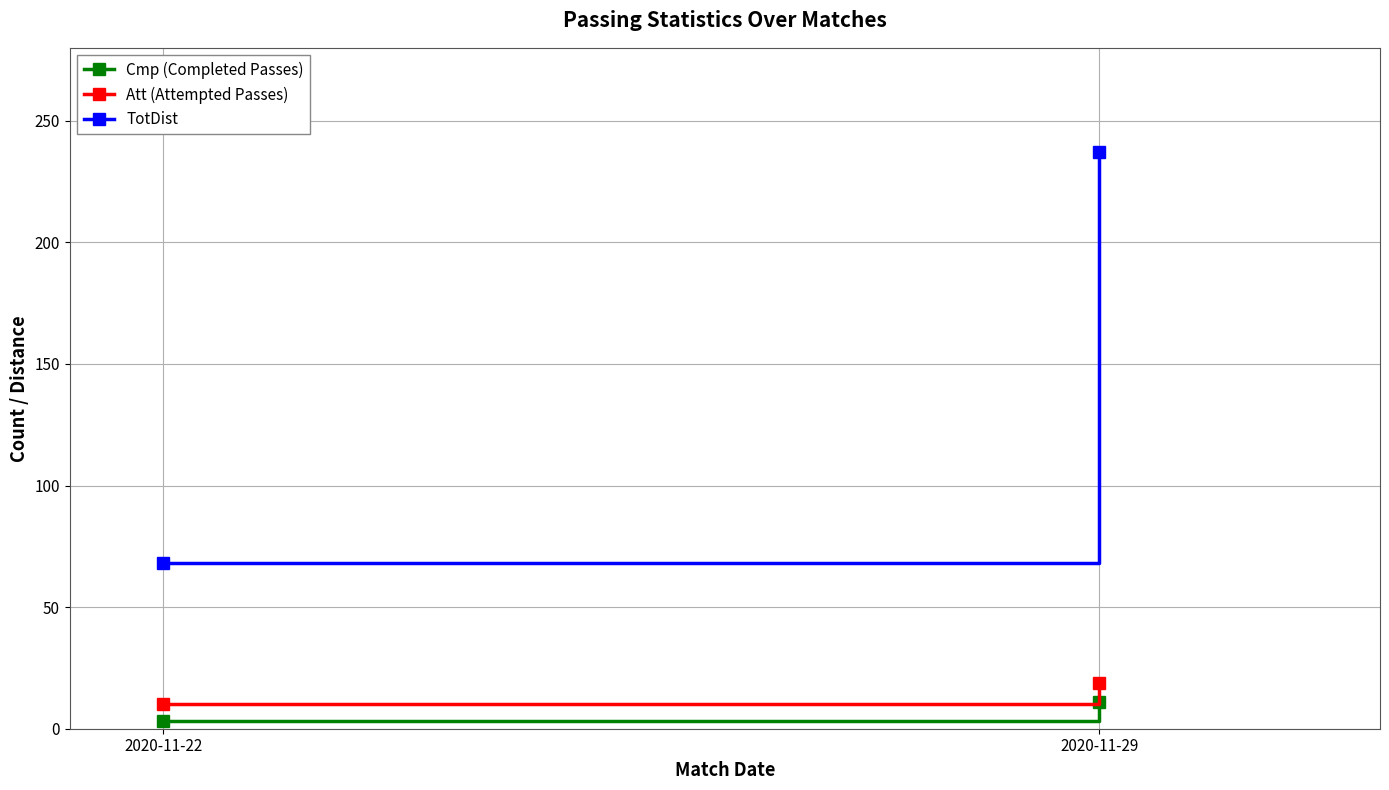

Which category has the lowest value across all series?

2020-11-22